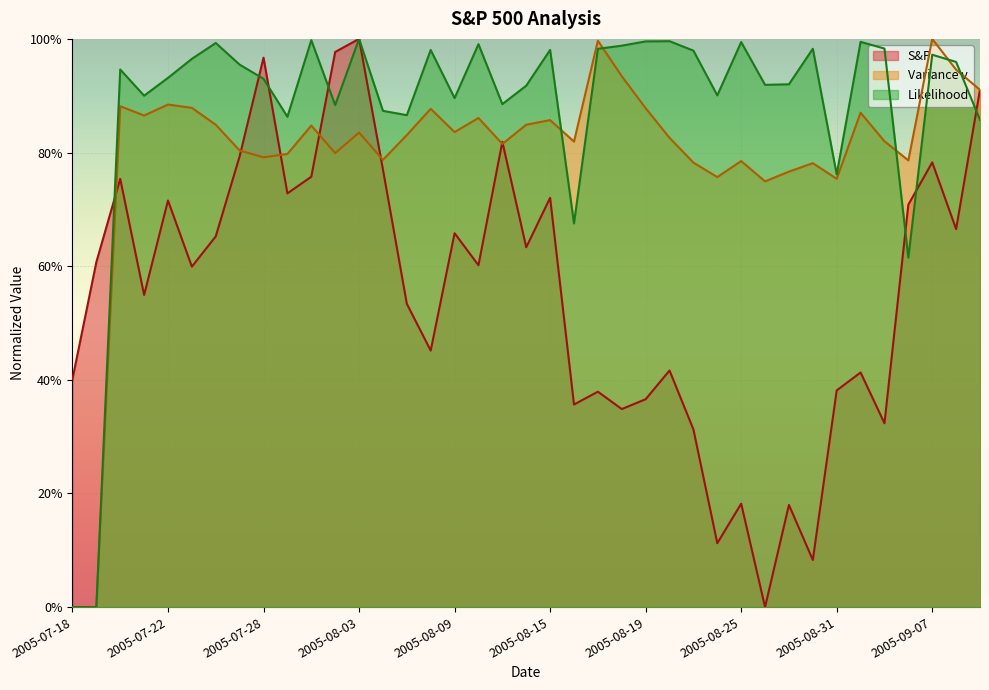

At 2005-09-09, list the series in order from smallest to largest.

Likelihood, Variance v, S&P